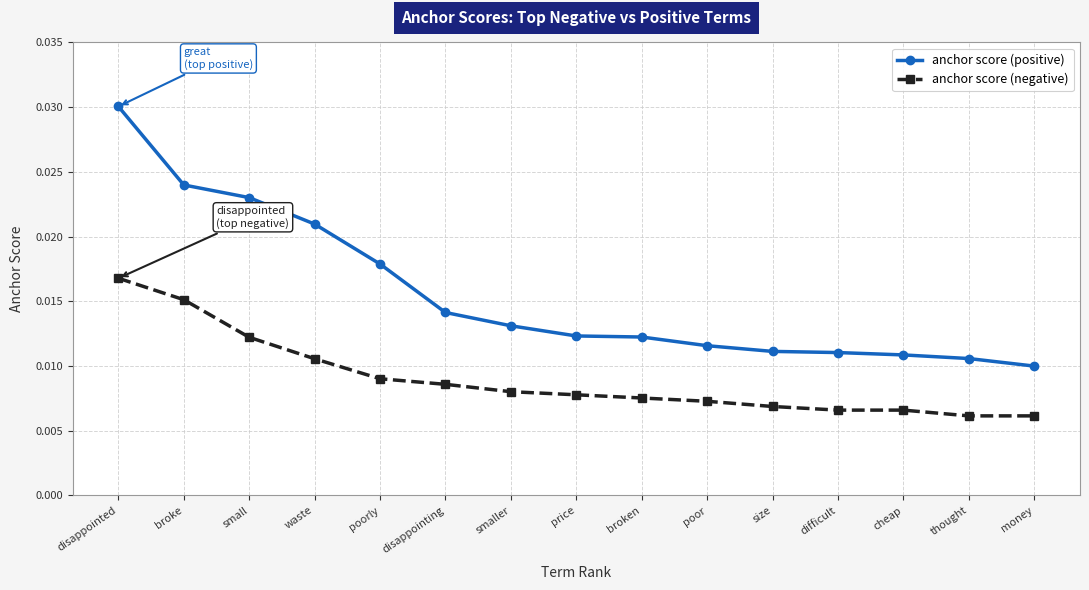

How many distinct data groups are displayed?

2